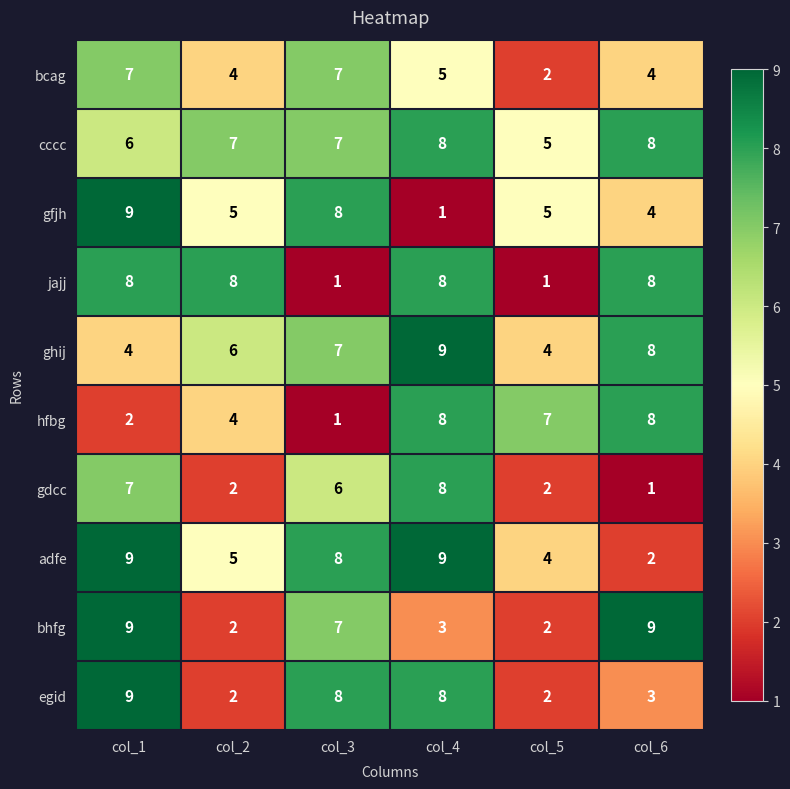

What is the spread (max minus min) of values at col_6?

8